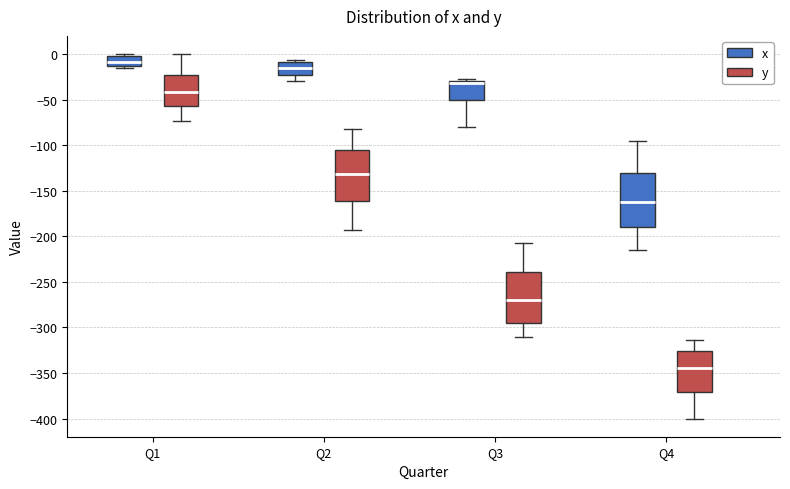

Reading left to right, read every box against the y-axis: the position of its median line, the range the box covers, and the ends of its whiskers. The values are not printed on the chart, so give them approximately, as read against the axis.

Q1 (x): median -10, box -15 to 0, whiskers -15 (just below the box's lower edge) to 0 (just above the box's upper edge)
Q1 (y): median -40, box -55 to -25, whiskers -75 to 0
Q2 (x): median -15, box -25 to -10, whiskers -30 to -5
Q2 (y): median -130, box -160 to -105, whiskers -195 to -80
Q3 (x): median -30 (just below the box's upper edge), box -50 to -30, whiskers -80 to -30 (just above the box's upper edge)
Q3 (y): median -270, box -295 to -240, whiskers -310 to -205
Q4 (x): median -165, box -190 to -130, whiskers -215 to -95
Q4 (y): median -345, box -370 to -325, whiskers -400 to -315